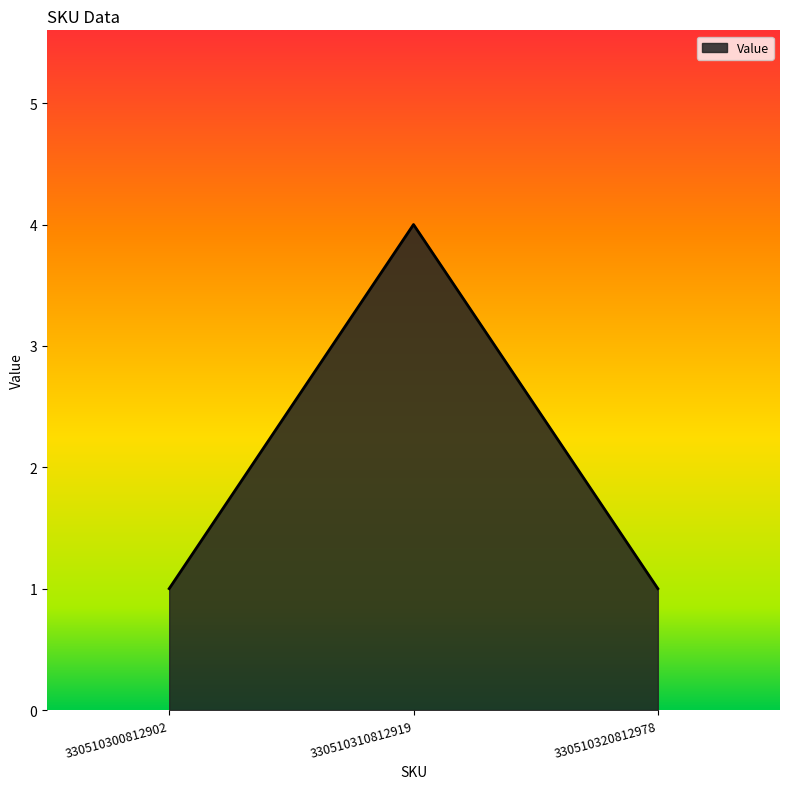

What is the maximum value shown in the chart?

4